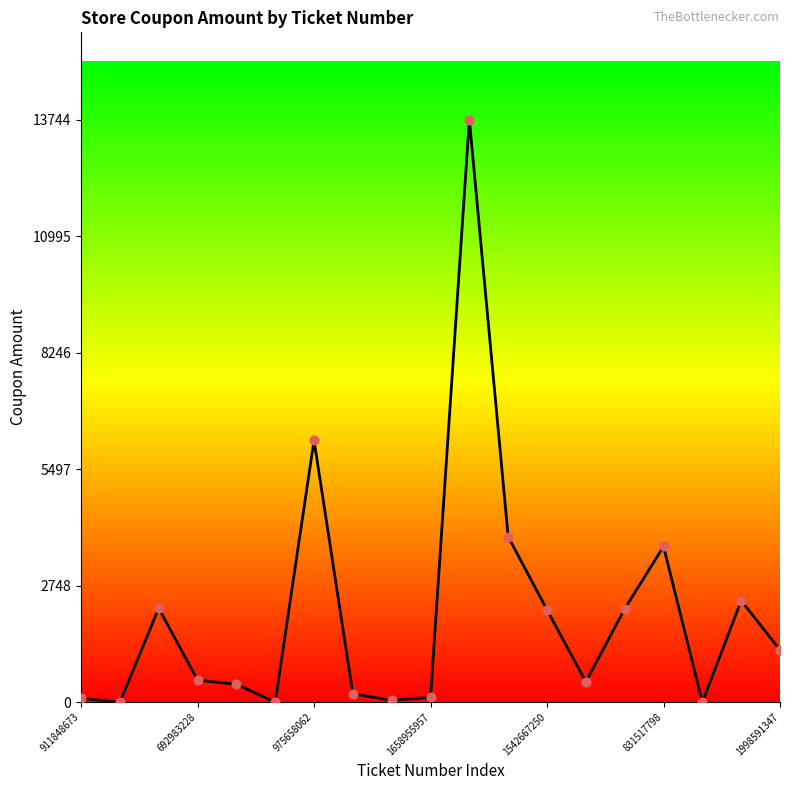

What is the greatest value displayed?

13744.5